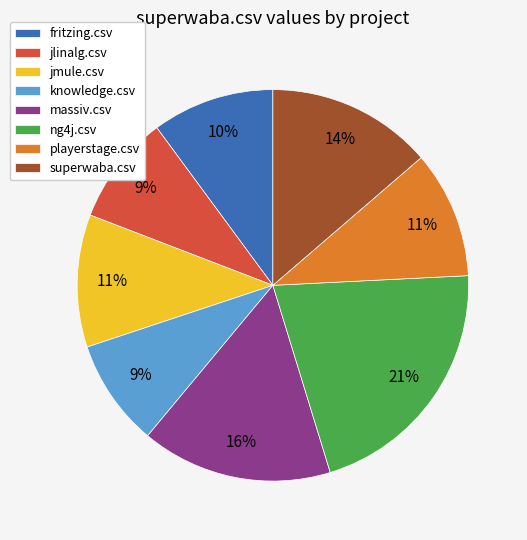

True or false: superwaba.csv accounts for 24% of the total.

False